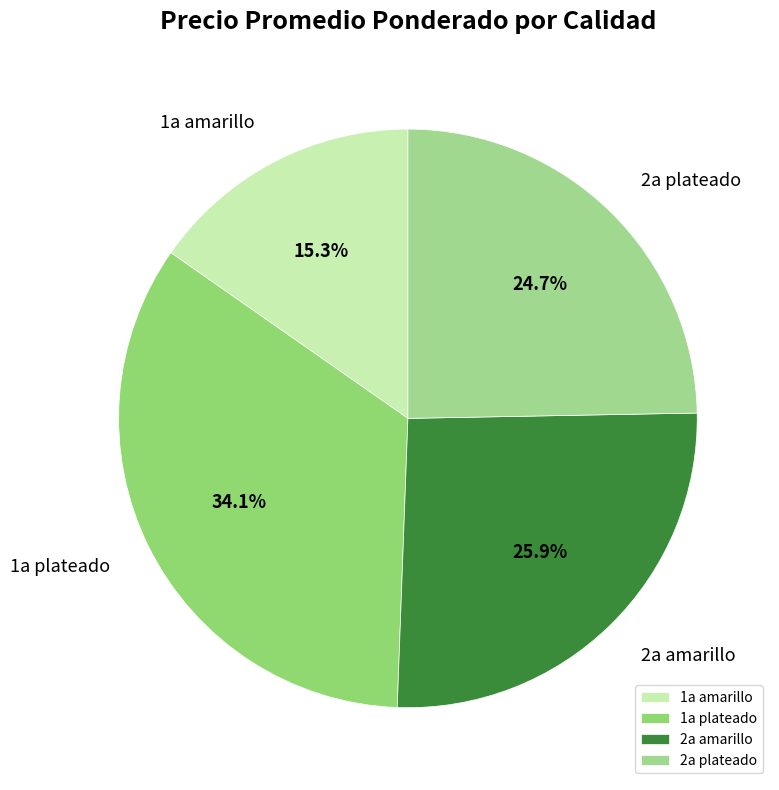

Rank the categories by value from highest to lowest.

1a plateado, 2a amarillo, 2a plateado, 1a amarillo